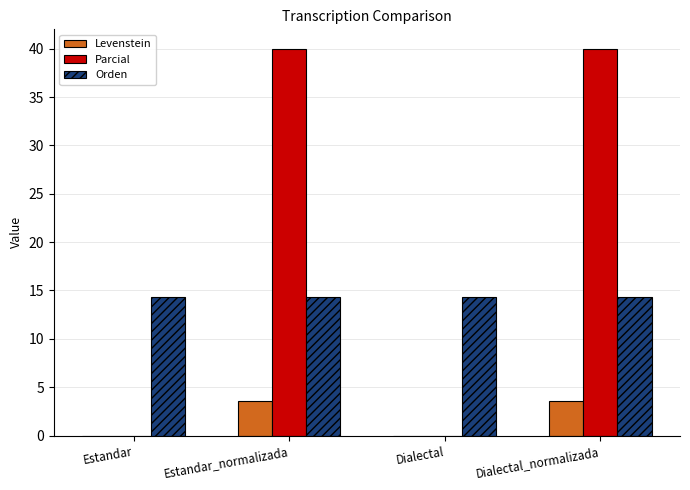

What is the sum of all Parcial values?

80.0